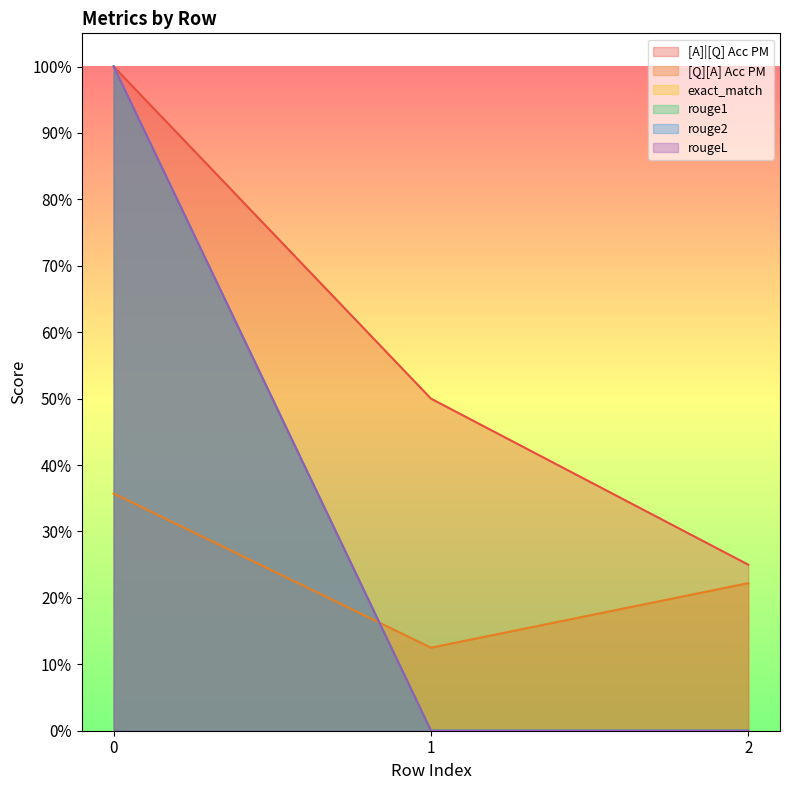

Is it true that [A]|[Q] Acc PM equals 1.0 at 0?

True